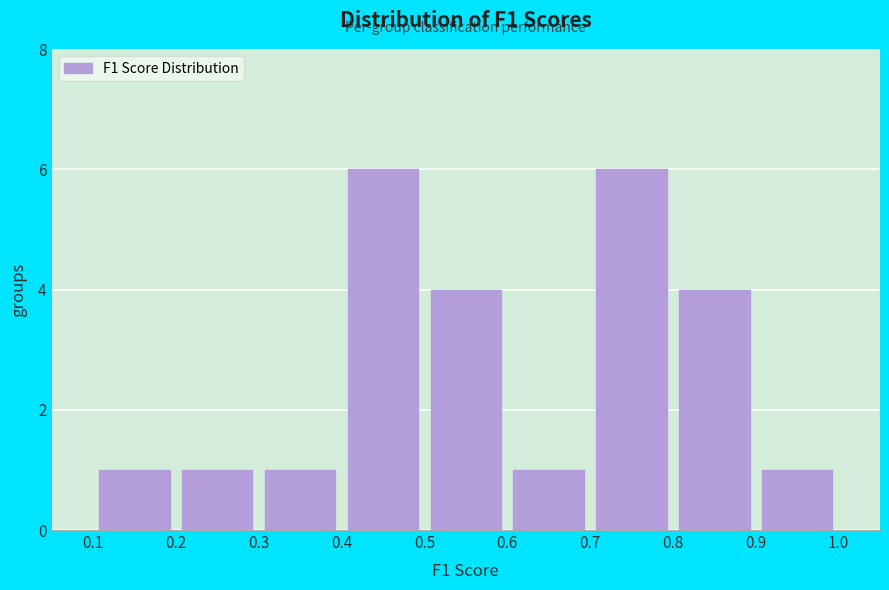

Reading left to right, transcribe this chart: for each bar, give the range it covers on the x-axis and its height. The values are not printed on the chart, so give them approximately, as read against the axis.

0.1 to 0.2: 1
0.2 to 0.3: 1
0.3 to 0.4: 1
0.4 to 0.5: 6
0.5 to 0.6: 4
0.6 to 0.7: 1
0.7 to 0.8: 6
0.8 to 0.9: 4
0.9 to 1.0: 1